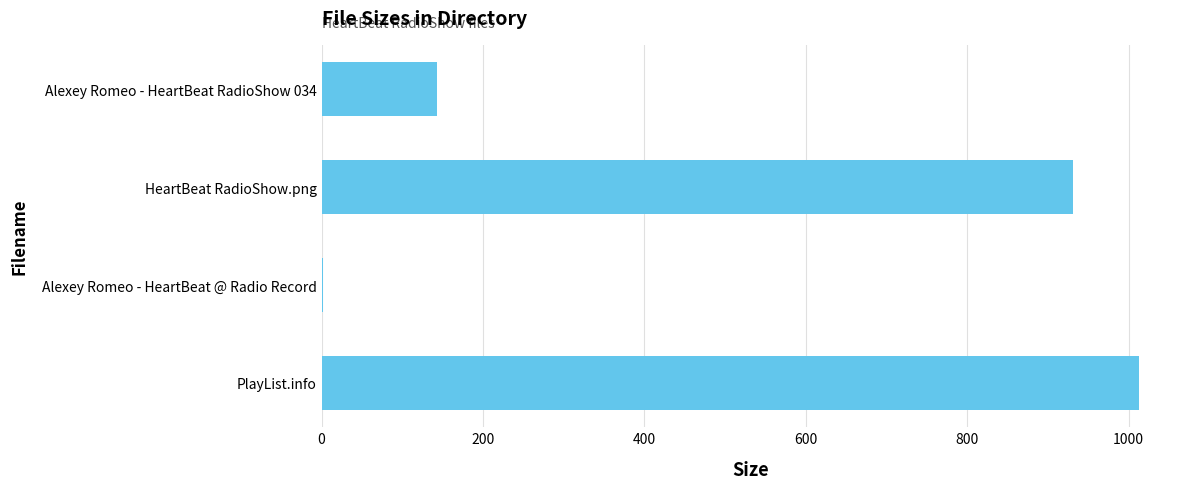

Which label corresponds to the largest value in the chart?

PlayList.info